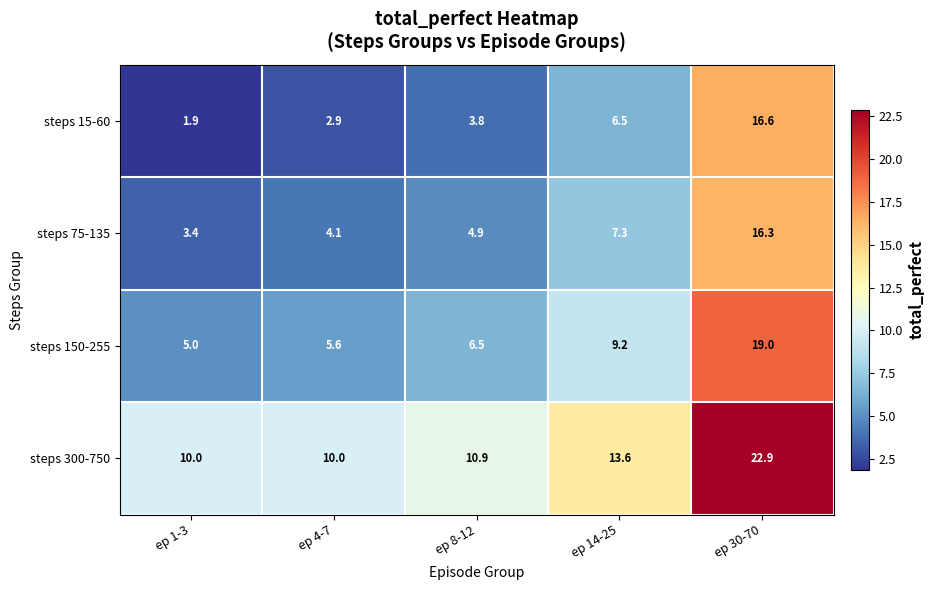

At which label is steps 300-750 closest to 16?

ep 14-25